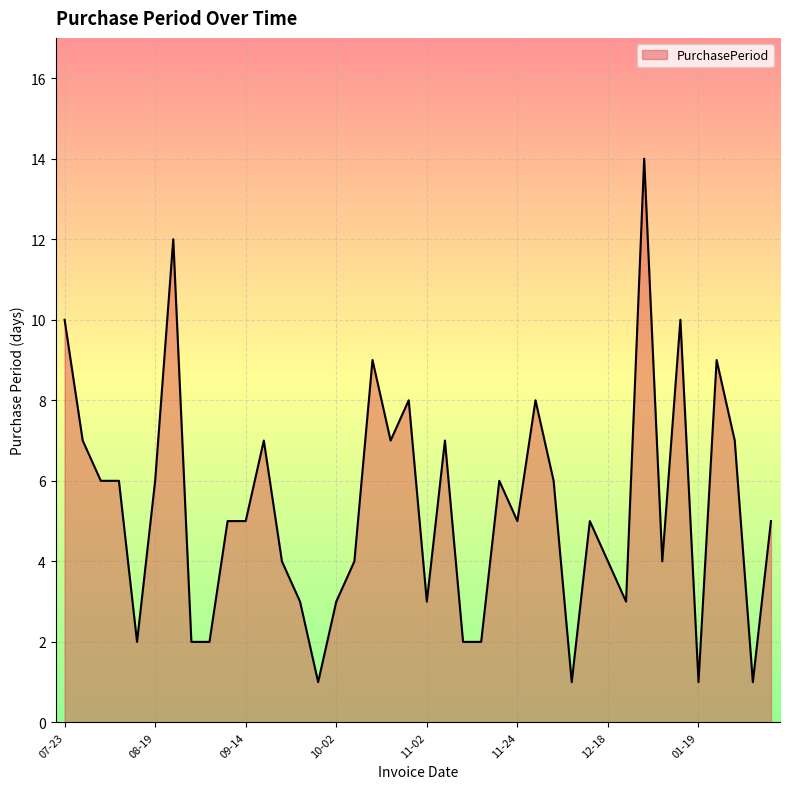

What is the greatest value displayed?

14